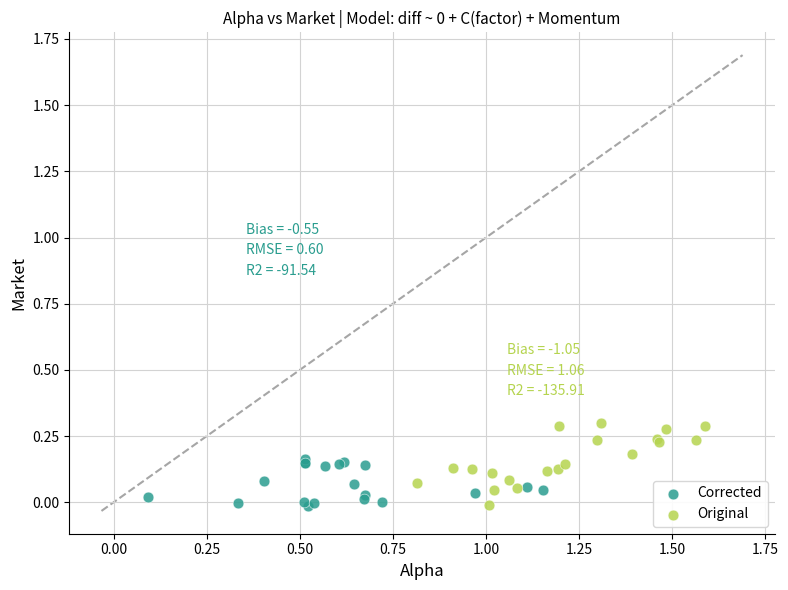

Which series reaches the maximum Y coordinate?

Original